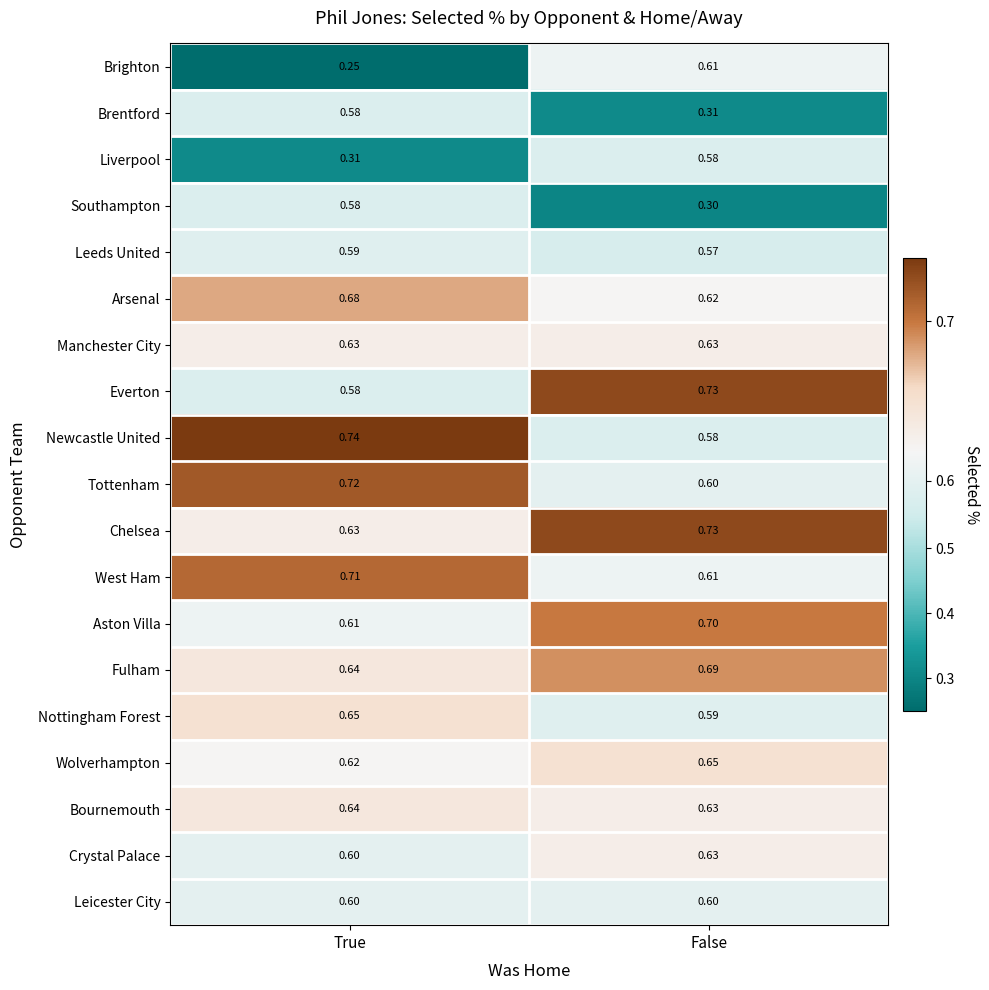

How many series are shown in this chart?

19